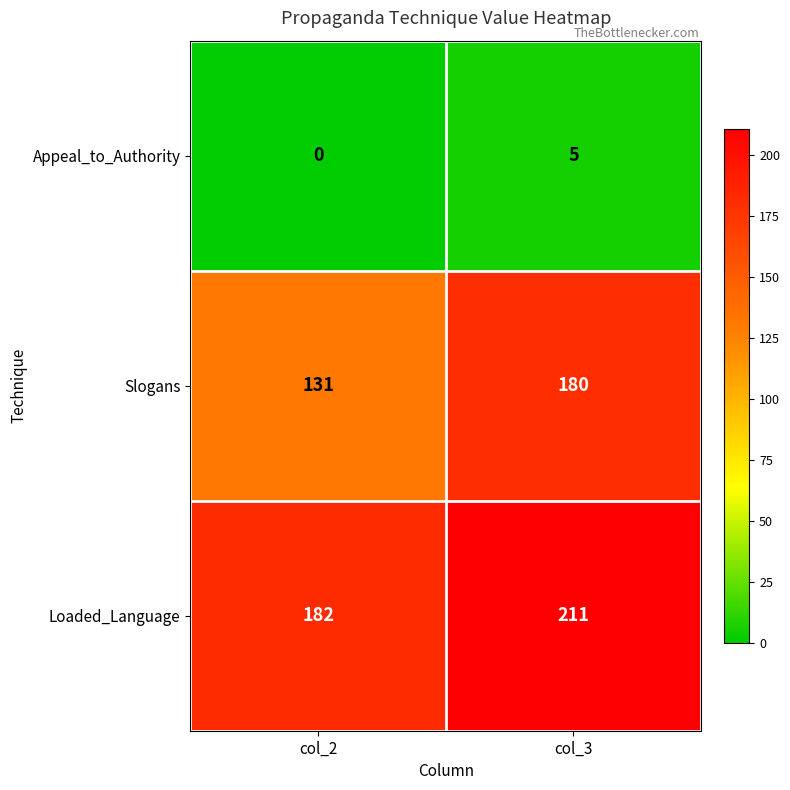

Read the Slogans value at col_3.

180